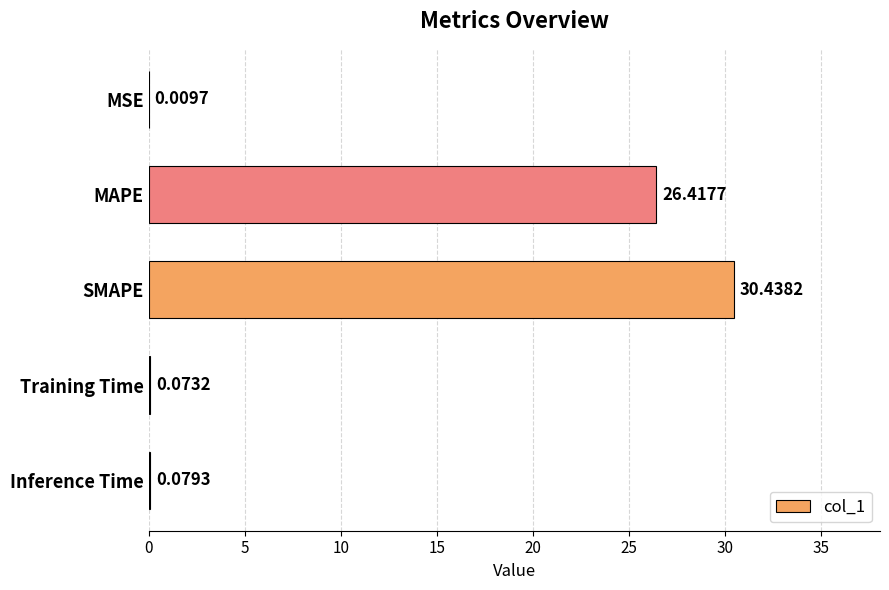

At which category does the chart reach its peak across all series?

SMAPE